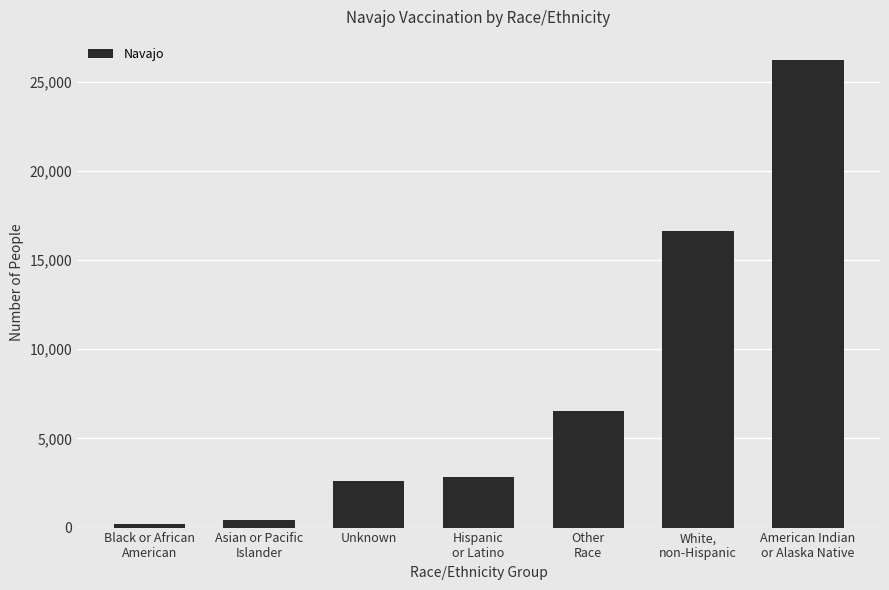

What is the change in value from Hispanic
or Latino to American Indian
or Alaska Native?

+23394